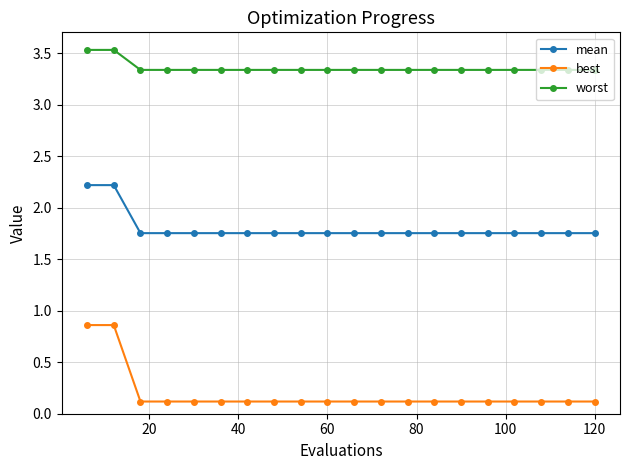

What is the value of the worst point at the 8th from the left?

3.3